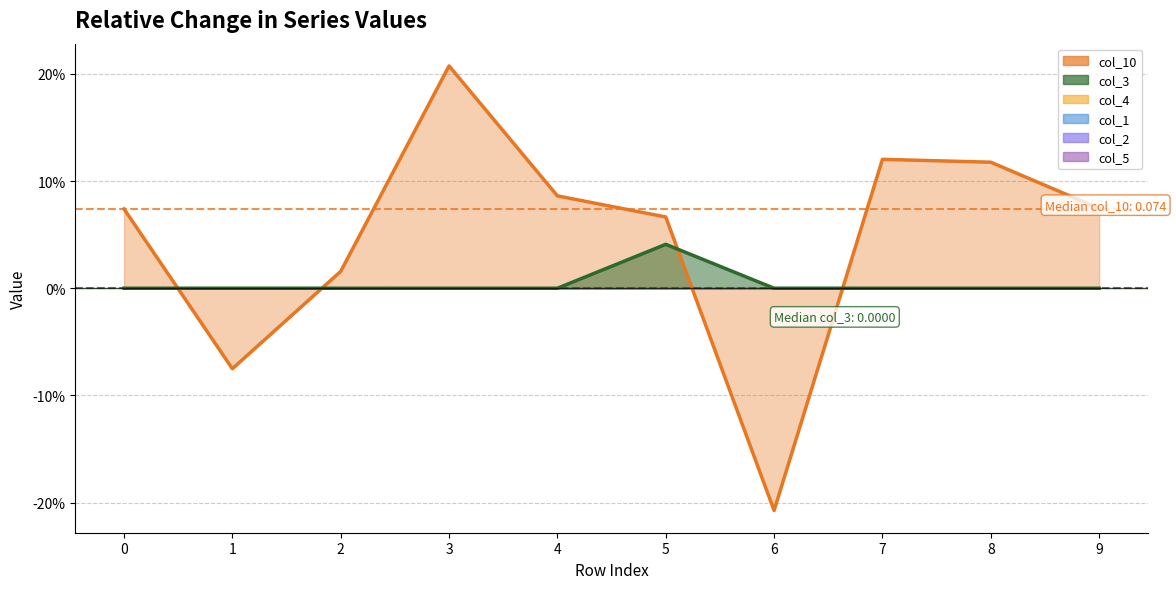

Which series has the widest spread of values?

col_10